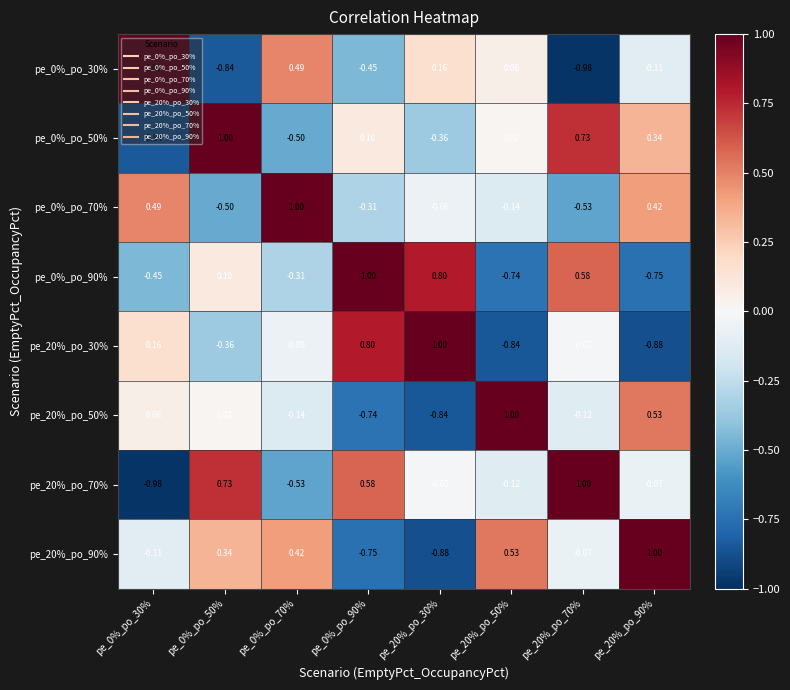

Is the value of pe_0%_po_30% at pe_20%_po_70% greater than the value of pe_20%_po_90% at pe_0%_po_30%?

No